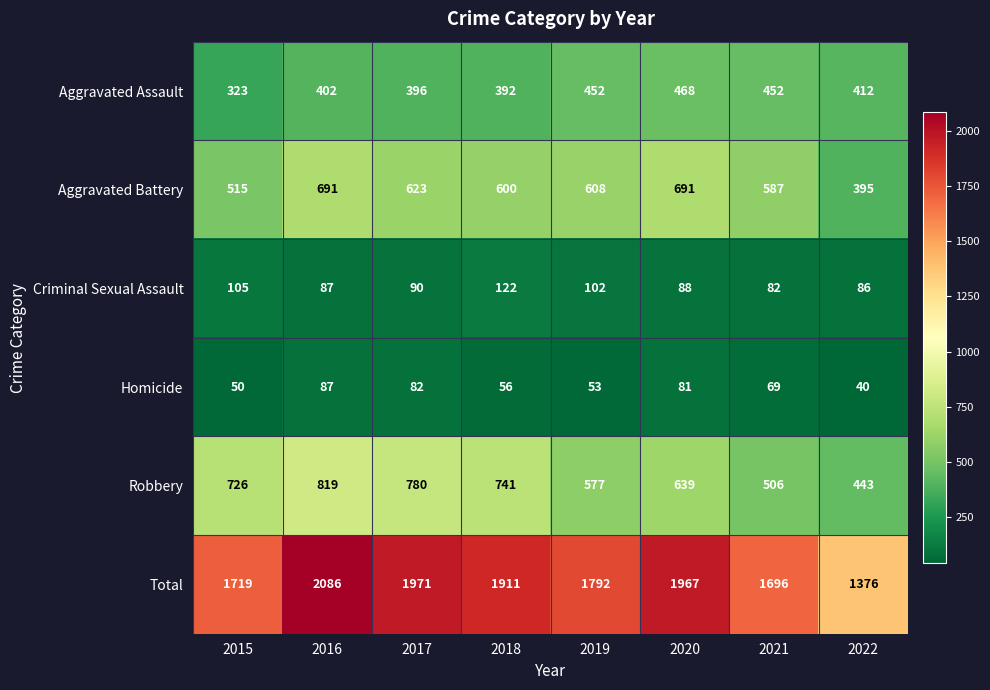

True or false: Homicide has a value of 53 at 2019.

True